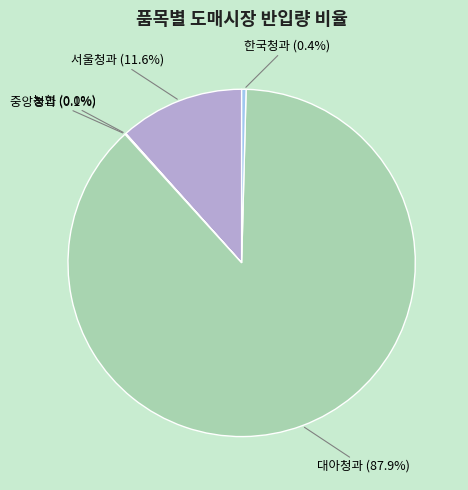

To the nearest percent, what is the difference between the largest and smallest slice percentages?

88%